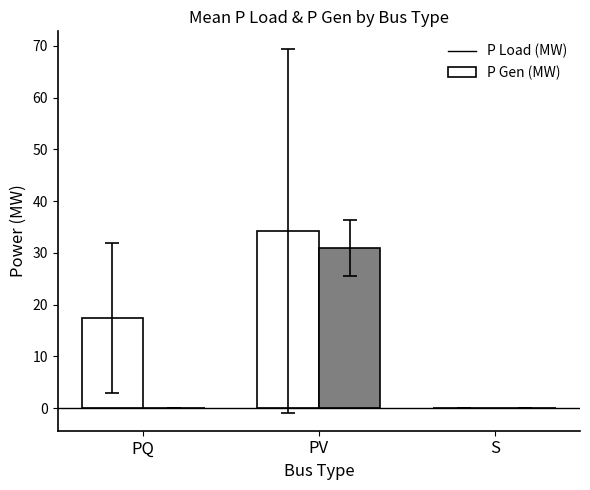

Which category has the highest value across all series?

PV